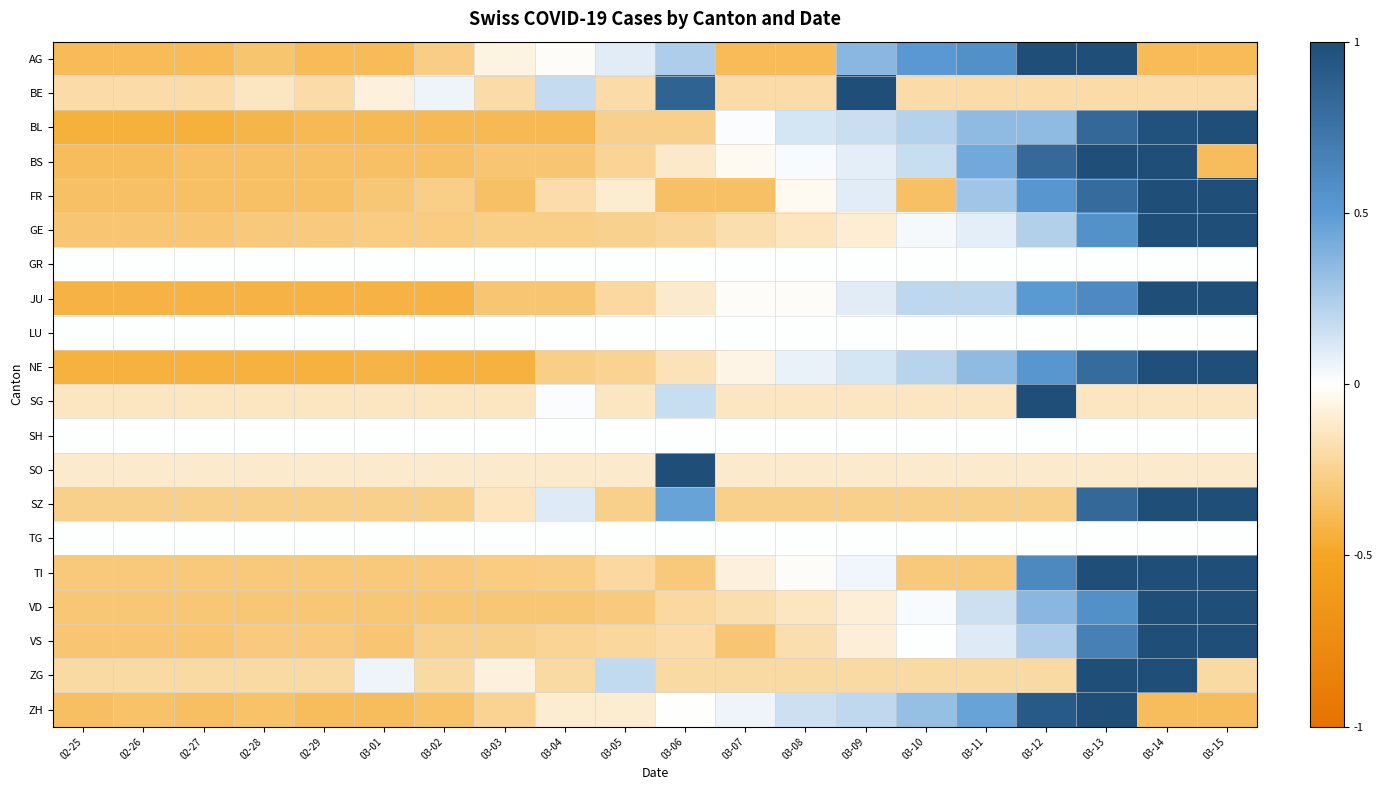

At which category is the sum across all series the highest?

03-13